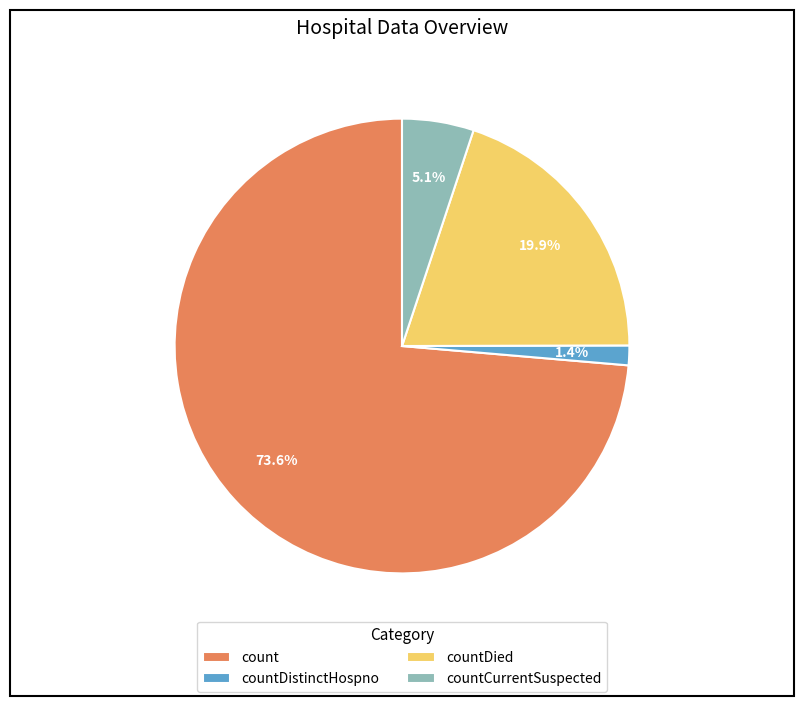

The count slice represents 61% of the pie. True or false?

False